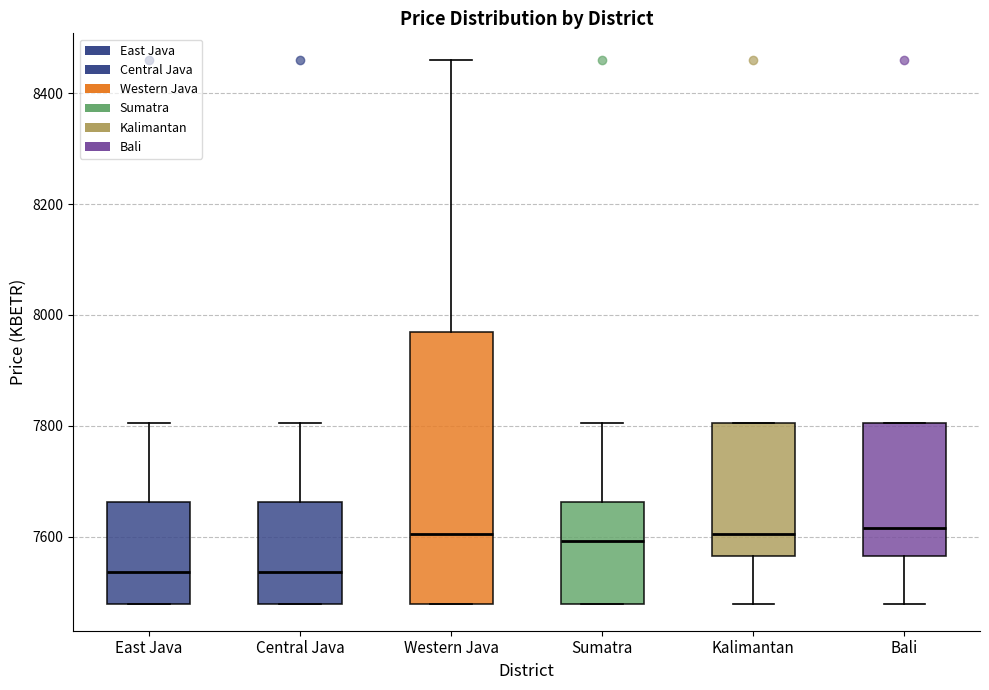

Reading left to right, read every box against the y-axis: the position of its median line, the range the box covers, and the ends of its whiskers. The values are not printed on the chart, so give them approximately, as read against the axis.

East Java: median 7540, box 7480 to 7660, whiskers 7480 to 7800
Central Java: median 7540, box 7480 to 7660, whiskers 7480 to 7800
Western Java: median 7600, box 7480 to 7960, whiskers 7480 to 8460
Sumatra: median 7600, box 7480 to 7660, whiskers 7480 to 7800
Kalimantan: median 7600, box 7560 to 7800, whiskers 7480 to 7800
Bali: median 7620, box 7560 to 7800, whiskers 7480 to 7800